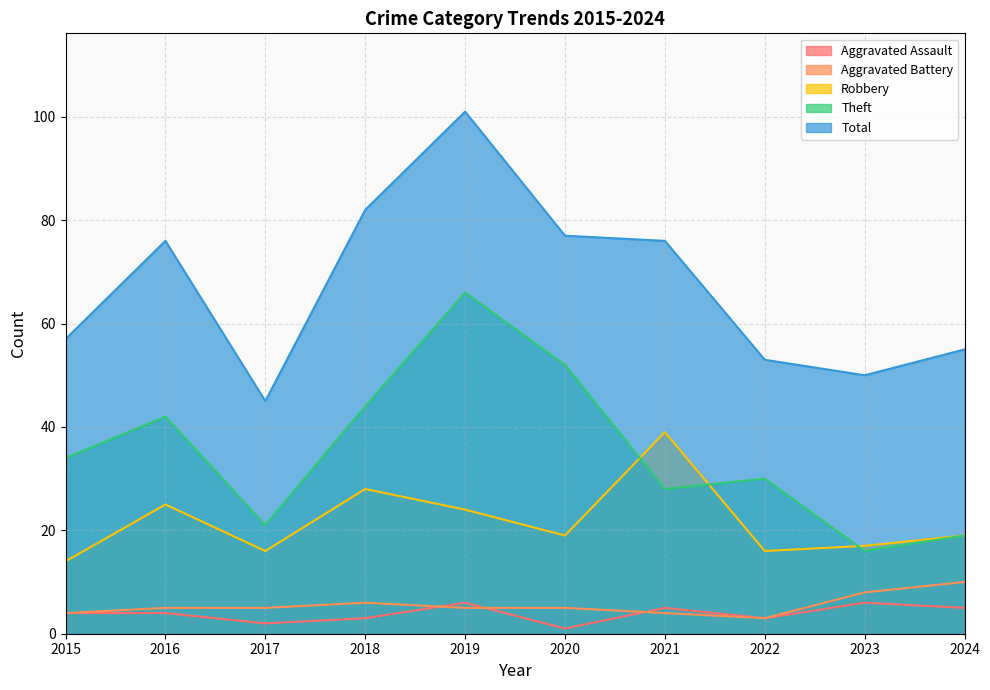

How many Aggravated Battery values are between 4 and 6?

7